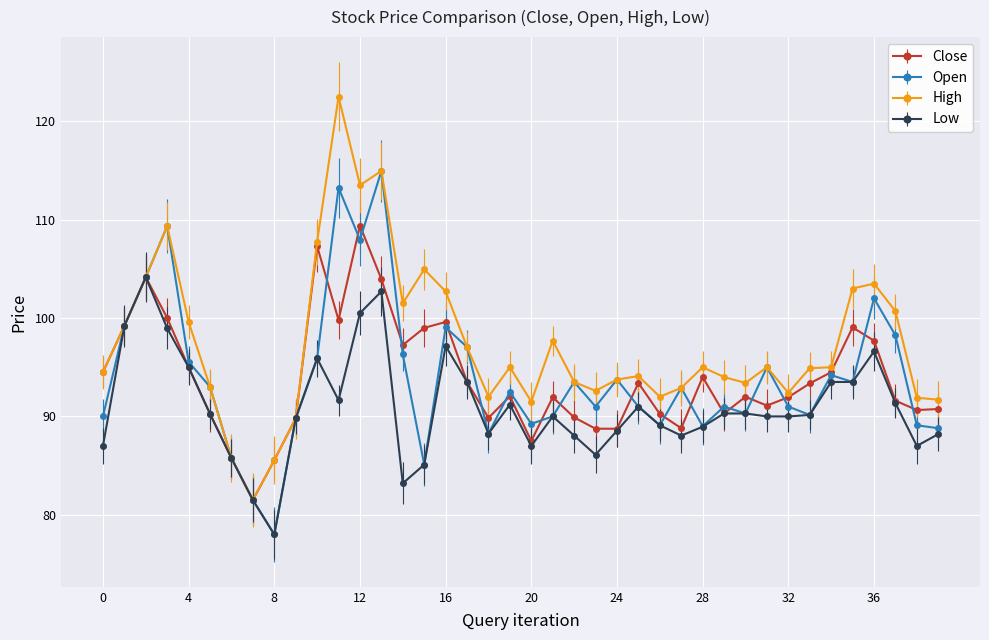

What is the difference between the maximum and minimum values in the Close series?

27.9